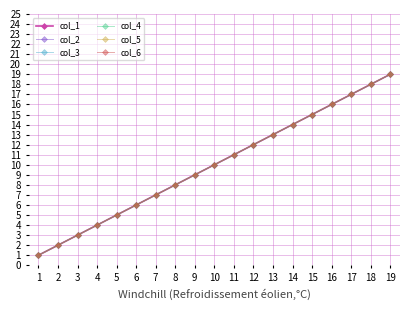

True or false: col_2 has a value of 6 at 10.

False